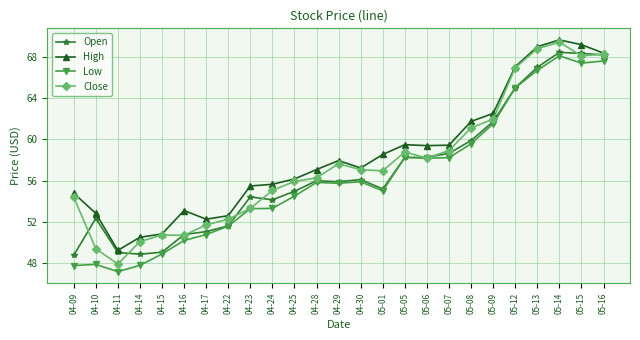

What is the spread (max minus min) of values at 04-23?

2.2